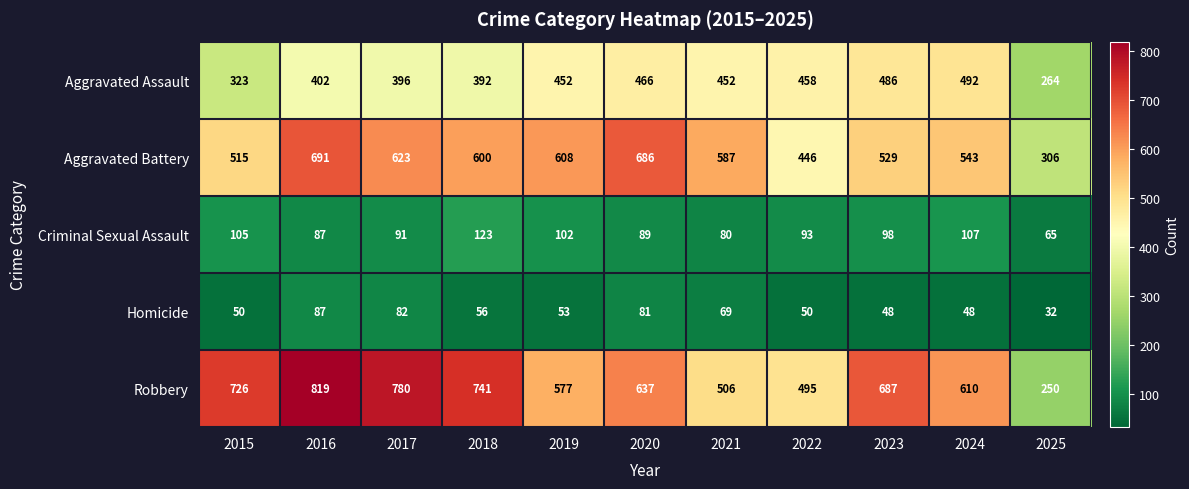

At 2025, list the series in order from largest to smallest.

Aggravated Battery, Aggravated Assault, Robbery, Criminal Sexual Assault, Homicide